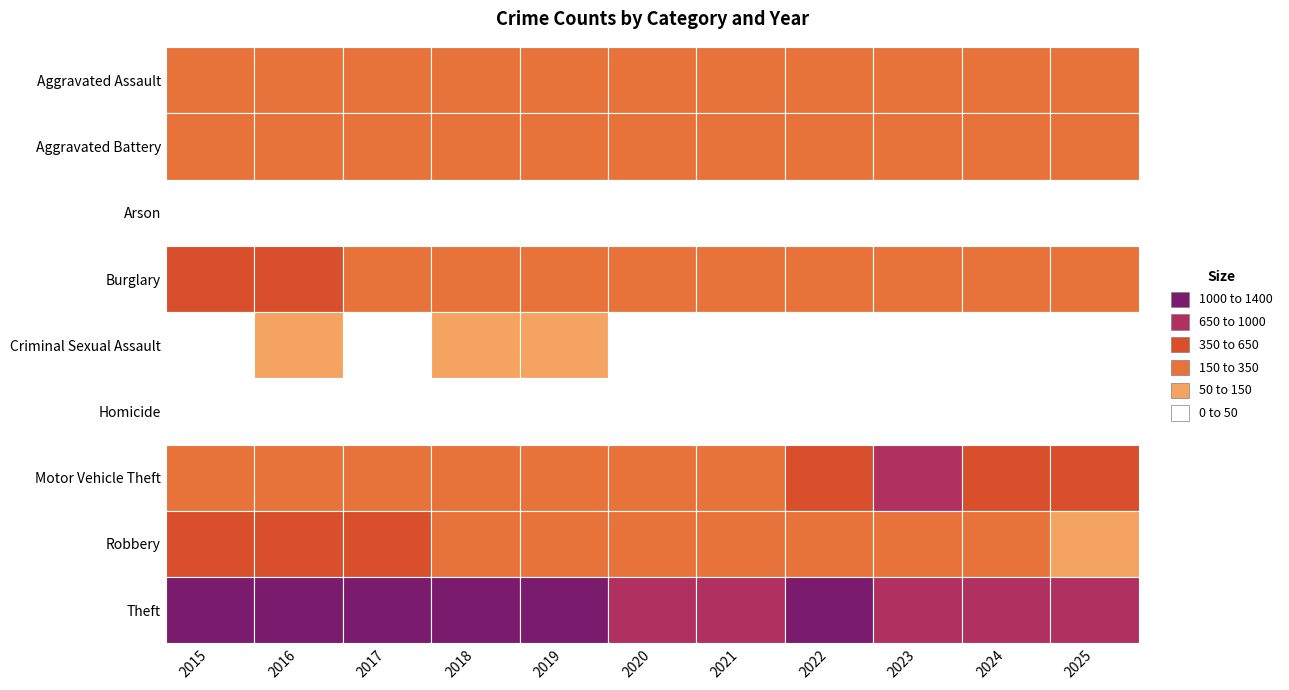

Reading left to right, transcribe all the data shown in this chart.

Aggravated Assault: 2015=164	2016=225	2017=251	2018=220	2019=220	2020=192	2021=295	2022=264	2023=259	2024=267	2025=198
Aggravated Battery: 2015=259	2016=298	2017=303	2018=302	2019=267	2020=268	2021=270	2022=249	2023=251	2024=258	2025=189
Arson: 2015=22	2016=14	2017=12	2018=8	2019=16	2020=12	2021=18	2022=15	2023=15	2024=12	2025=12
Burglary: 2015=552	2016=505	2017=339	2018=319	2019=308	2020=250	2021=220	2022=263	2023=225	2024=205	2025=150
Criminal Sexual Assault: 2015=43	2016=51	2017=41	2018=51	2019=55	2020=40	2021=33	2022=44	2023=35	2024=31	2025=40
Homicide: 2015=13	2016=28	2017=27	2018=23	2019=21	2020=34	2021=38	2022=35	2023=23	2024=30	2025=14
Motor Vehicle Theft: 2015=299	2016=272	2017=285	2018=225	2019=262	2020=287	2021=332	2022=569	2023=943	2024=588	2025=453
Robbery: 2015=372	2016=381	2017=356	2018=302	2019=263	2020=174	2021=175	2022=227	2023=257	2024=231	2025=138
Theft: 2015=1263	2016=1297	2017=1359	2018=1337	2019=1288	2020=954	2021=856	2022=1032	2023=980	2024=903	2025=747